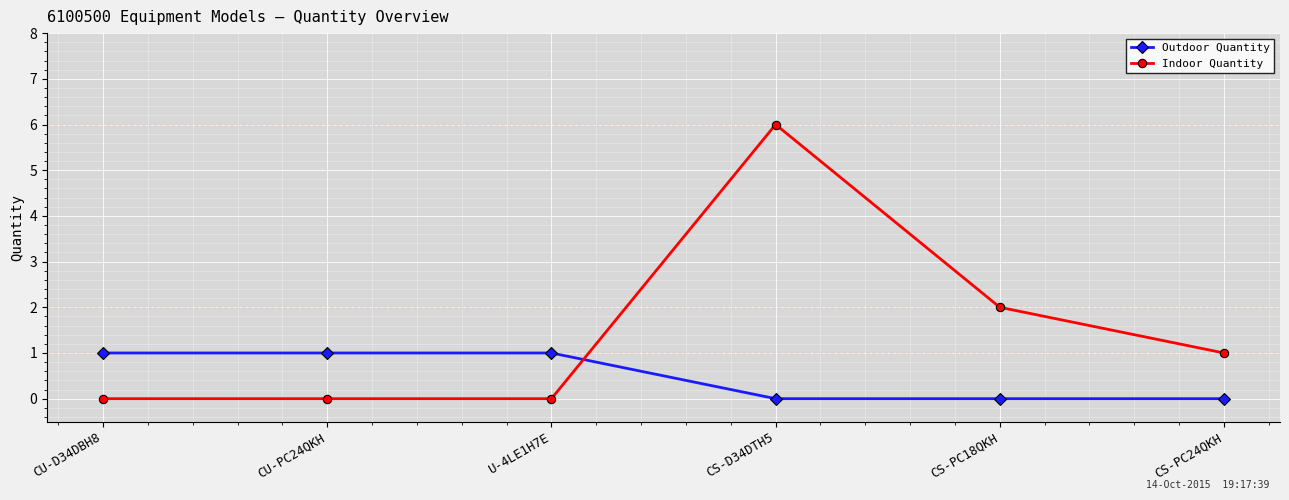

How many distinct data groups are displayed?

2